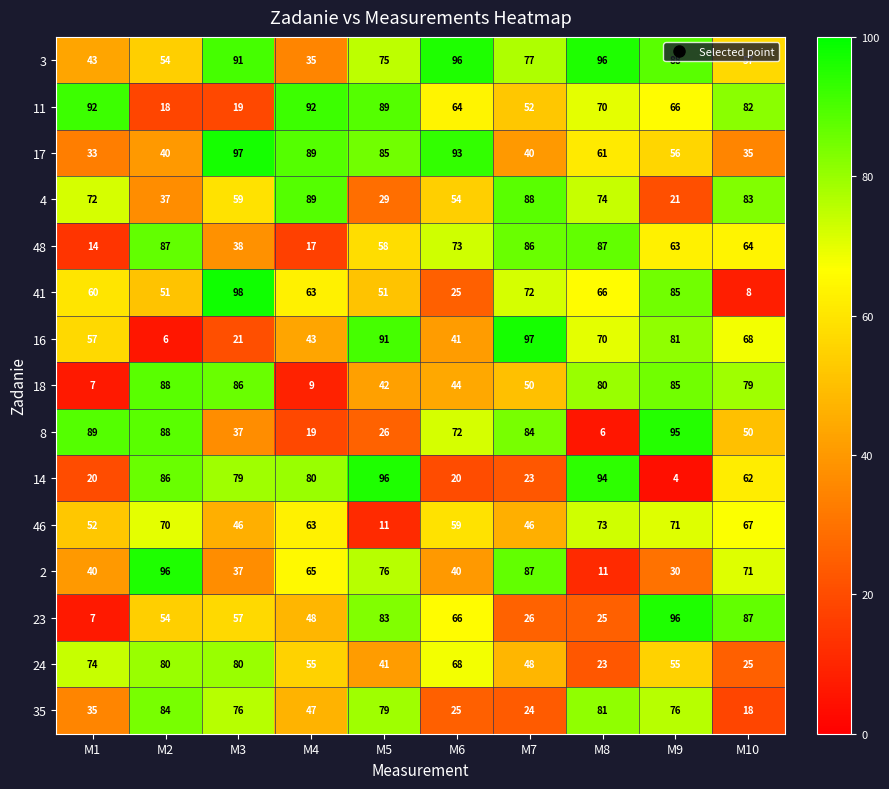

What is the minimum value for 14?

4